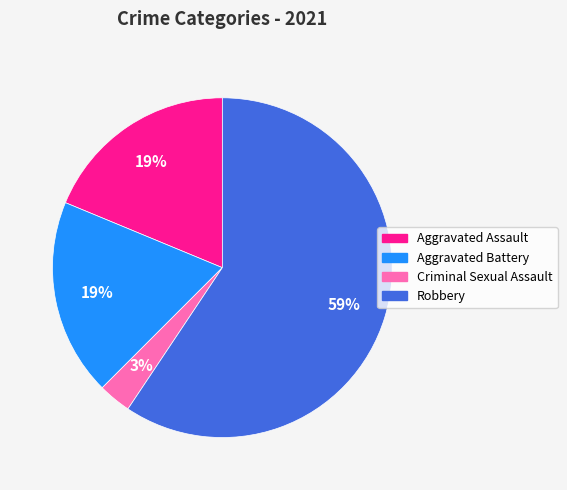

To the nearest percent, what is the average slice percentage?

25%